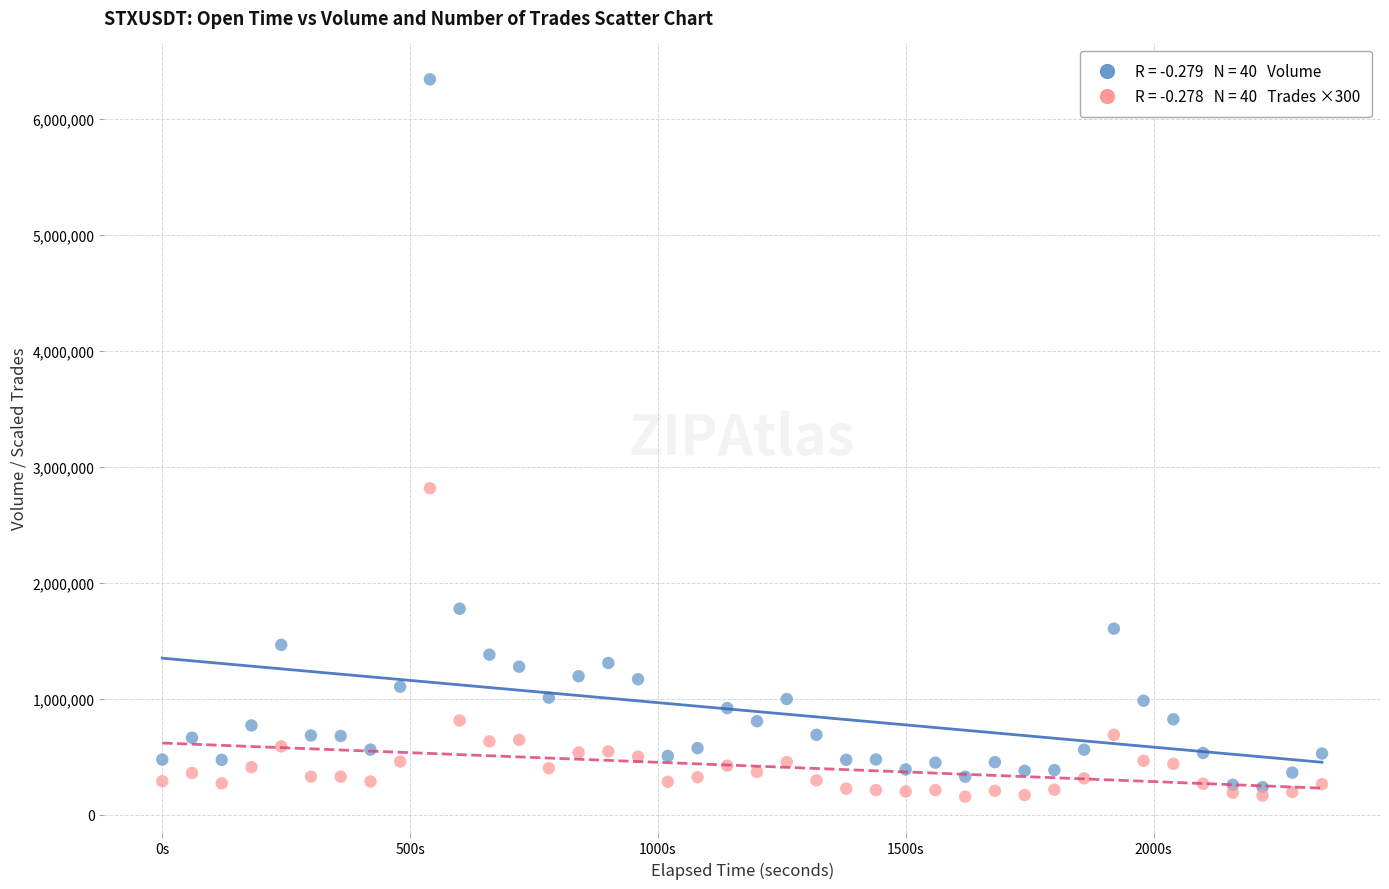

Across all data points, what is the range of X values (max minus min)?

2340